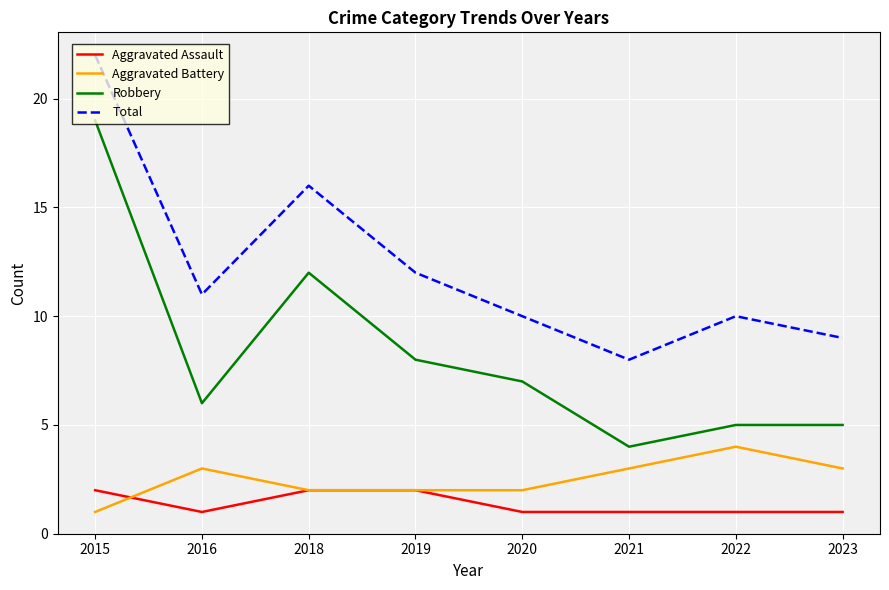

True or false: Aggravated Assault and Total cross at least once.

False